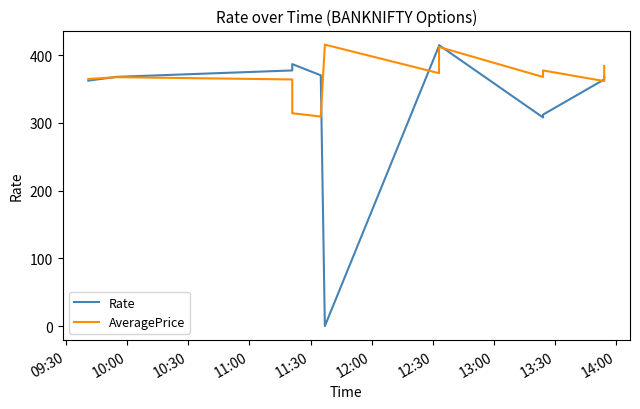

In AveragePrice, how many points are lower than both neighbors (excluding endpoints)?

4